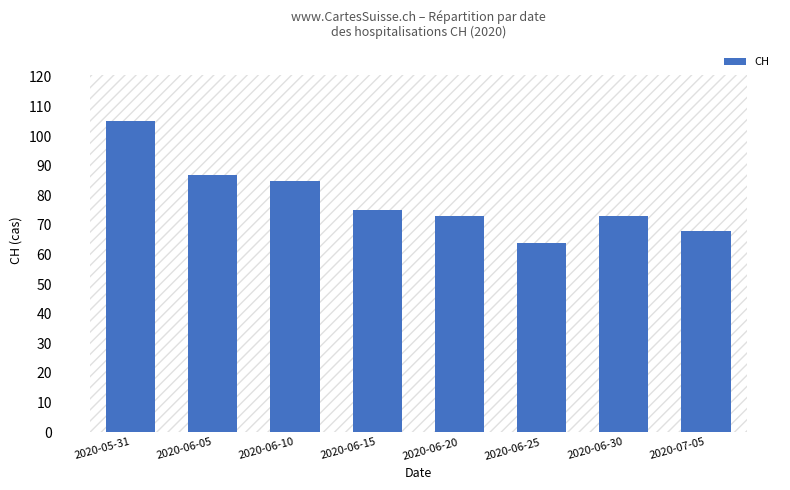

Which has a higher value, 2020-06-15 or 2020-06-10?

2020-06-10